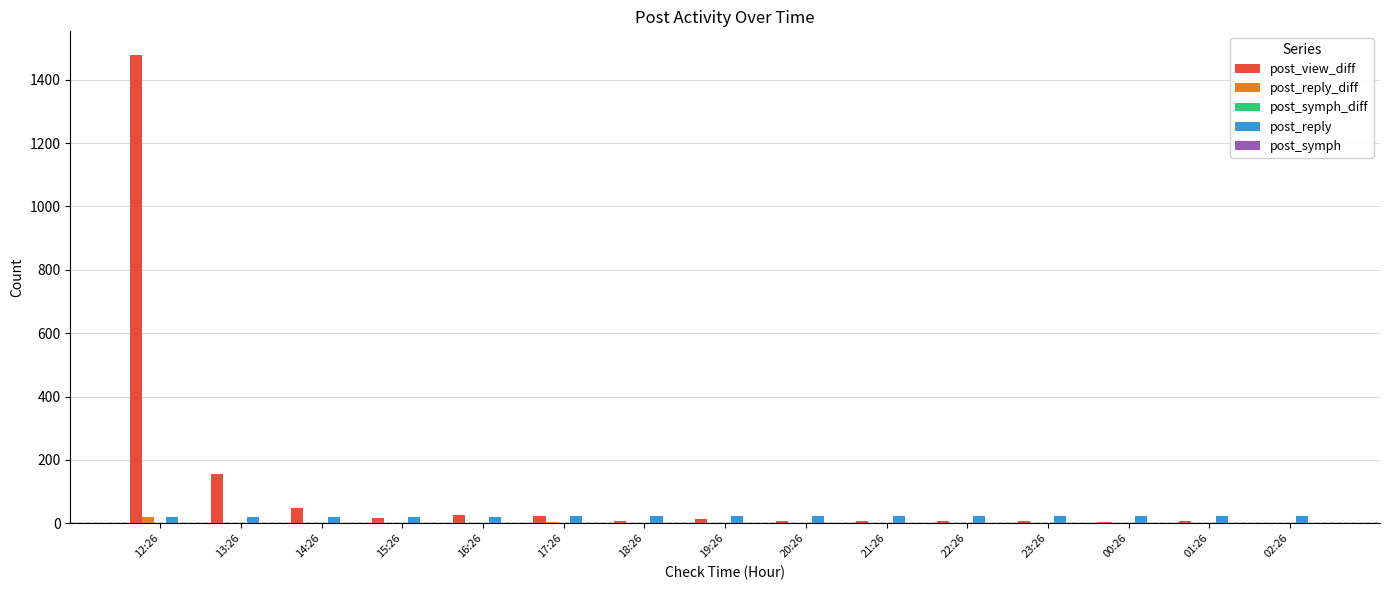

What is the sum of all post_view_diff values?

1810